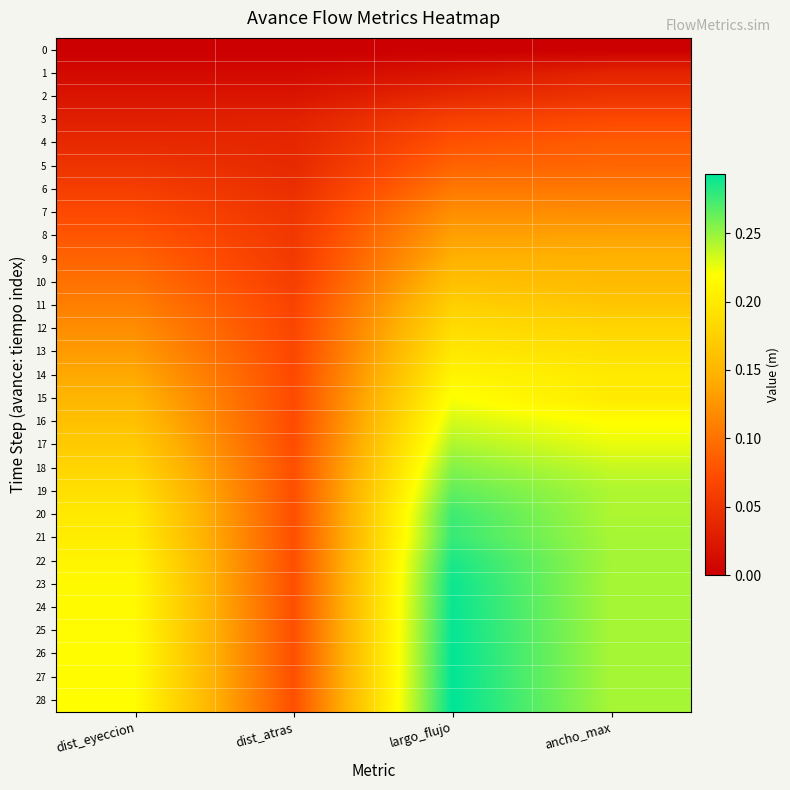

Reading left to right, extract all data points from this chart.

0: dist_eyeccion=0.0	dist_atras=0.0	largo_flujo=0.0	ancho_max=0.0
1: dist_eyeccion=0.0	dist_atras=0.0	largo_flujo=0.0	ancho_max=0.0
2: dist_eyeccion=0.0	dist_atras=0.0	largo_flujo=0.0	ancho_max=0.1
3: dist_eyeccion=0.0	dist_atras=0.0	largo_flujo=0.1	ancho_max=0.1
4: dist_eyeccion=0.0	dist_atras=0.0	largo_flujo=0.1	ancho_max=0.1
5: dist_eyeccion=0.1	dist_atras=0.0	largo_flujo=0.1	ancho_max=0.1
6: dist_eyeccion=0.1	dist_atras=0.0	largo_flujo=0.1	ancho_max=0.1
7: dist_eyeccion=0.1	dist_atras=0.1	largo_flujo=0.1	ancho_max=0.1
8: dist_eyeccion=0.1	dist_atras=0.1	largo_flujo=0.1	ancho_max=0.1
9: dist_eyeccion=0.1	dist_atras=0.1	largo_flujo=0.1	ancho_max=0.1
10: dist_eyeccion=0.1	dist_atras=0.1	largo_flujo=0.2	ancho_max=0.2
11: dist_eyeccion=0.1	dist_atras=0.1	largo_flujo=0.2	ancho_max=0.2
12: dist_eyeccion=0.1	dist_atras=0.1	largo_flujo=0.2	ancho_max=0.2
13: dist_eyeccion=0.1	dist_atras=0.1	largo_flujo=0.2	ancho_max=0.2
14: dist_eyeccion=0.1	dist_atras=0.1	largo_flujo=0.2	ancho_max=0.2
15: dist_eyeccion=0.1	dist_atras=0.1	largo_flujo=0.2	ancho_max=0.2
16: dist_eyeccion=0.2	dist_atras=0.1	largo_flujo=0.2	ancho_max=0.2
17: dist_eyeccion=0.2	dist_atras=0.1	largo_flujo=0.2	ancho_max=0.2
18: dist_eyeccion=0.2	dist_atras=0.1	largo_flujo=0.3	ancho_max=0.2
19: dist_eyeccion=0.2	dist_atras=0.1	largo_flujo=0.3	ancho_max=0.2
20: dist_eyeccion=0.2	dist_atras=0.1	largo_flujo=0.3	ancho_max=0.2
21: dist_eyeccion=0.2	dist_atras=0.1	largo_flujo=0.3	ancho_max=0.2
22: dist_eyeccion=0.2	dist_atras=0.1	largo_flujo=0.3	ancho_max=0.2
23: dist_eyeccion=0.2	dist_atras=0.1	largo_flujo=0.3	ancho_max=0.2
24: dist_eyeccion=0.2	dist_atras=0.1	largo_flujo=0.3	ancho_max=0.2
25: dist_eyeccion=0.2	dist_atras=0.1	largo_flujo=0.3	ancho_max=0.2
26: dist_eyeccion=0.2	dist_atras=0.1	largo_flujo=0.3	ancho_max=0.2
27: dist_eyeccion=0.2	dist_atras=0.1	largo_flujo=0.3	ancho_max=0.2
28: dist_eyeccion=0.2	dist_atras=0.1	largo_flujo=0.3	ancho_max=0.2